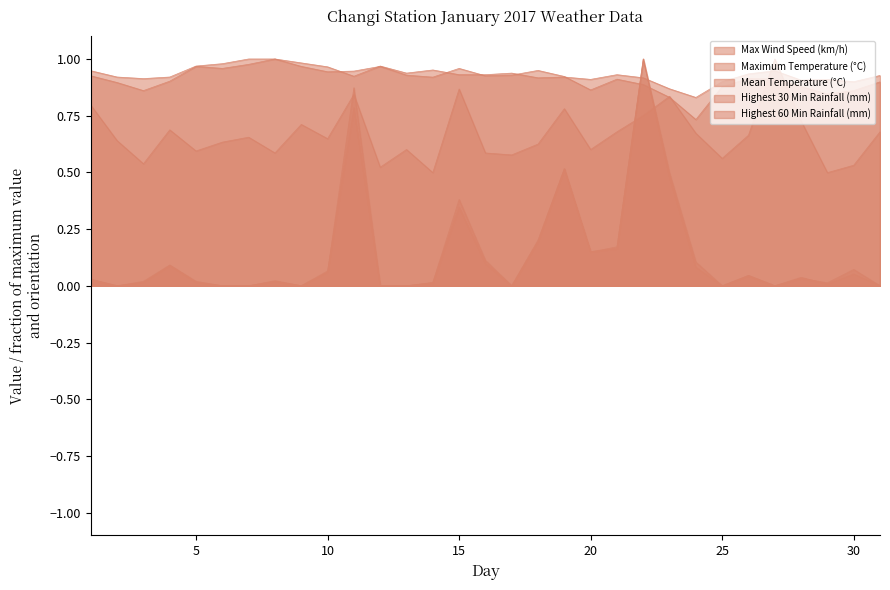

Is it true that Maximum Temperature (°C) equals 0.3 at 30?

False